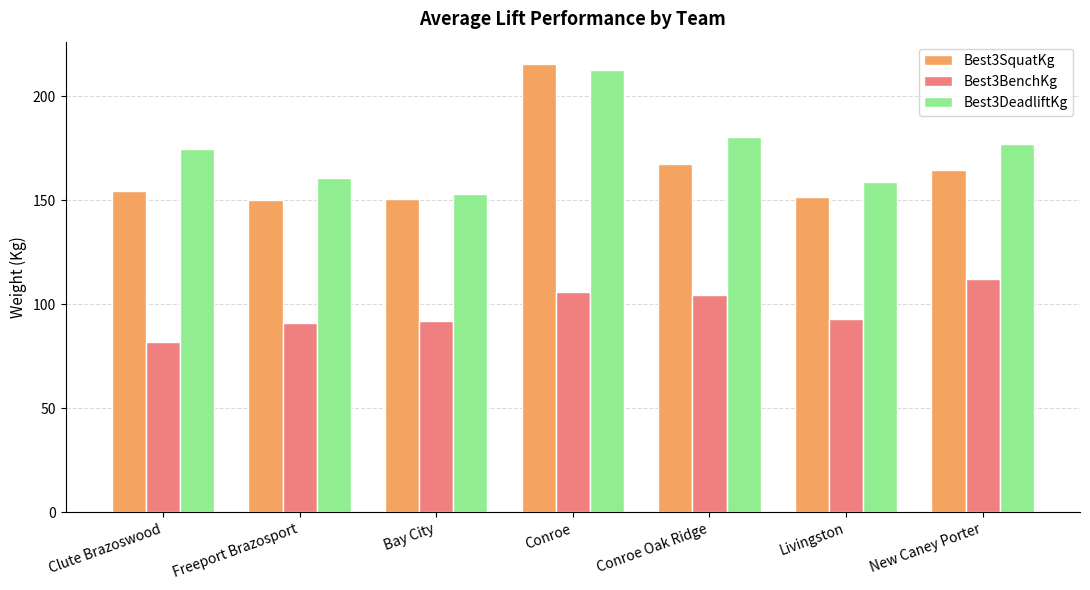

List the labels in order of Best3DeadliftKg value, largest first.

Conroe, Conroe Oak Ridge, New Caney Porter, Clute Brazoswood, Freeport Brazosport, Livingston, Bay City